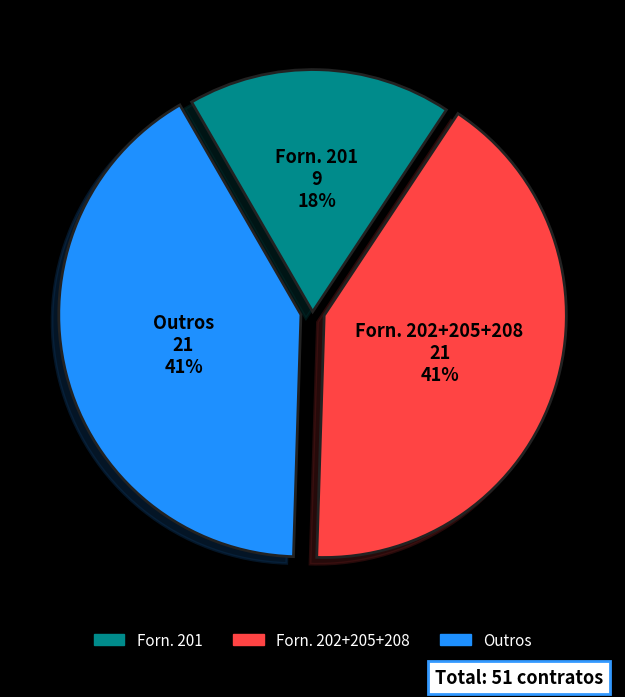

Is there a majority slice in this chart?

No